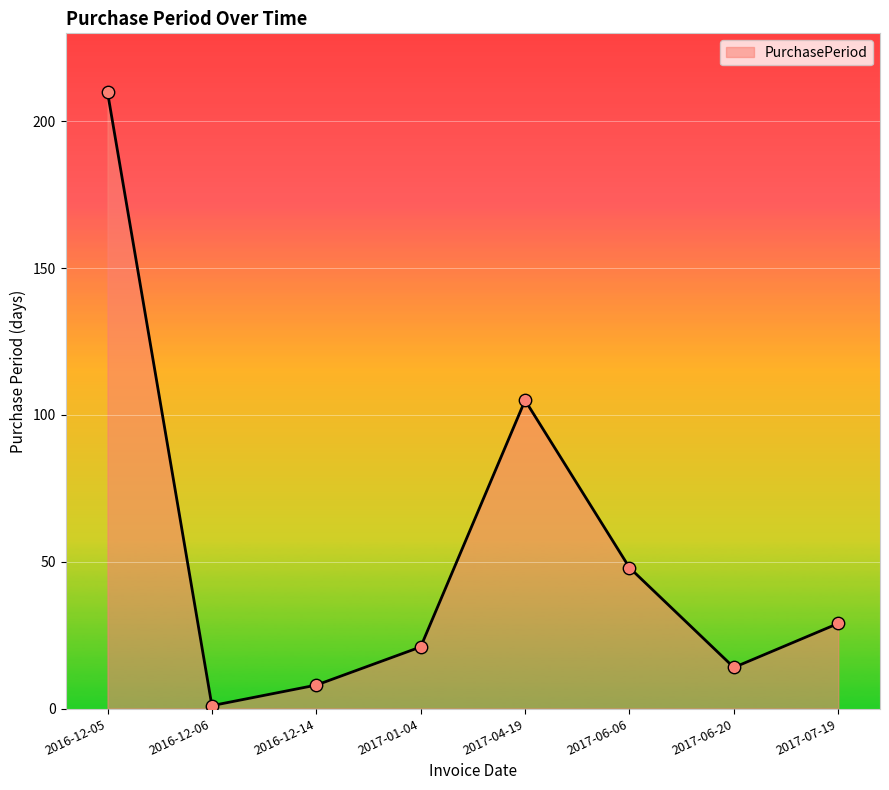

What is the change in value from 2016-12-05 to 2017-01-04?

-189